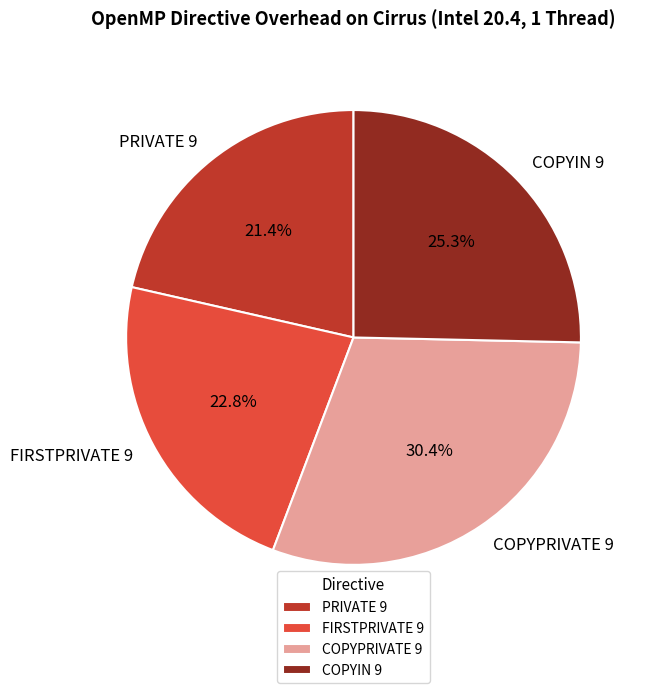

Combined, do PRIVATE 9 and FIRSTPRIVATE 9 account for over 50%?

No